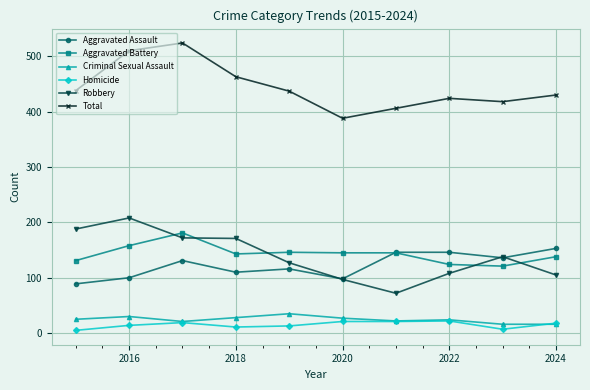

What is the lowest value of the Robbery series?

72